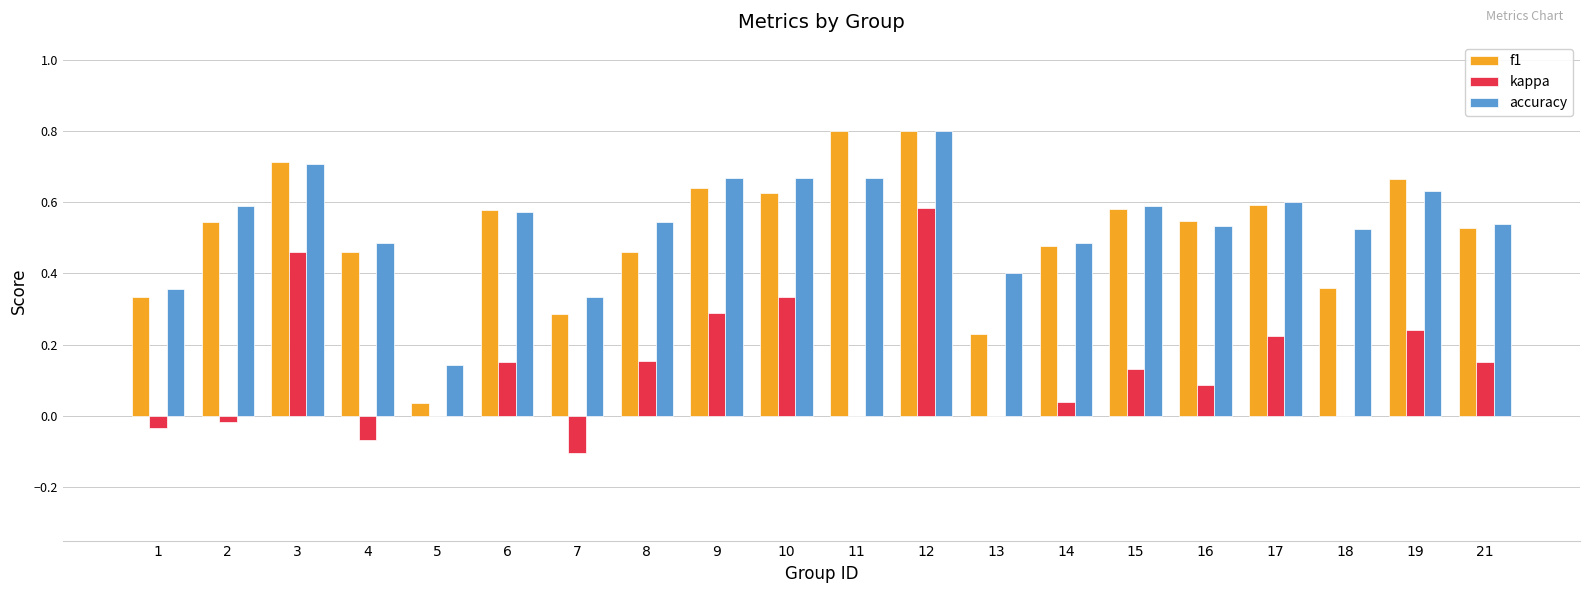

What is the greatest value displayed?

0.8